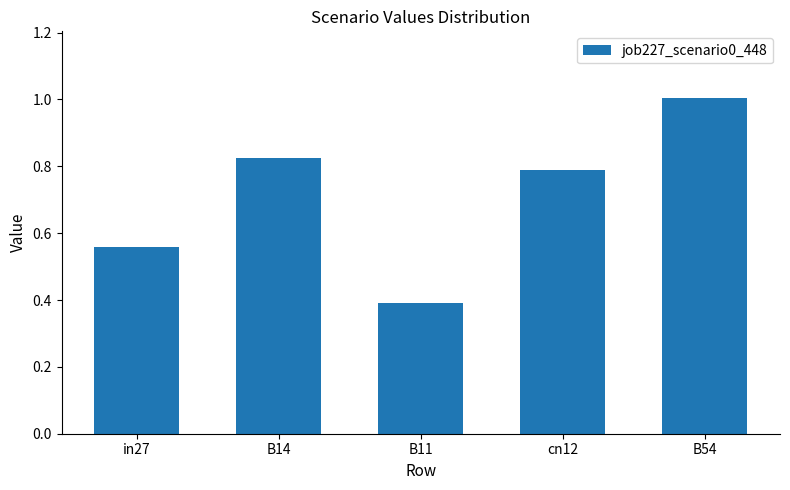

What is the difference between the second highest and minimum values?

0.4